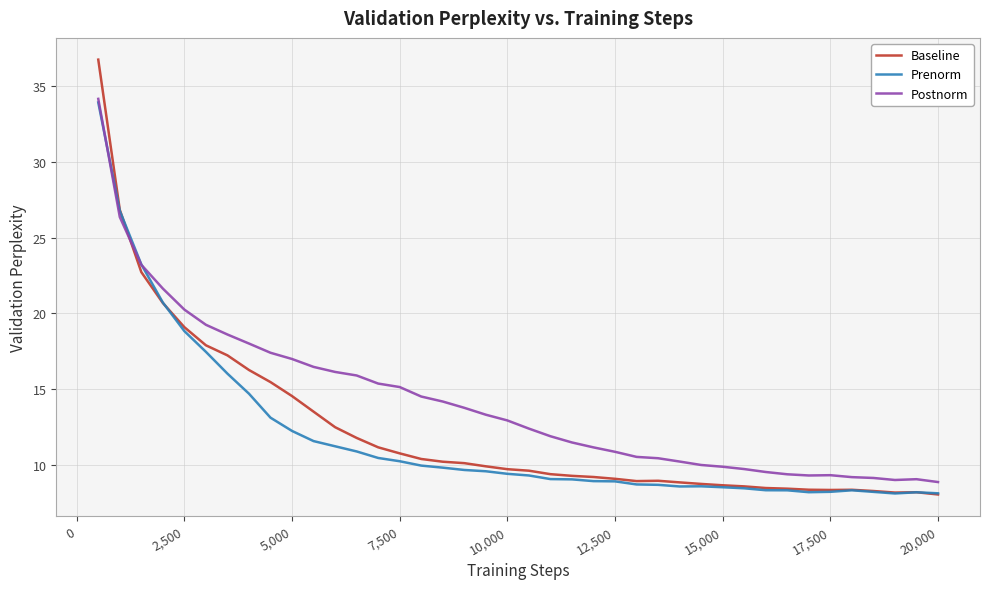

Which series ends up on top after the final intersection of Baseline and Postnorm?

Postnorm